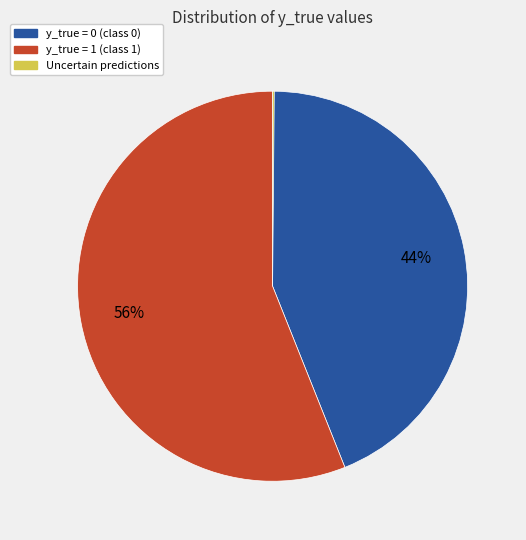

To the nearest percent, what is the average slice percentage?

33%